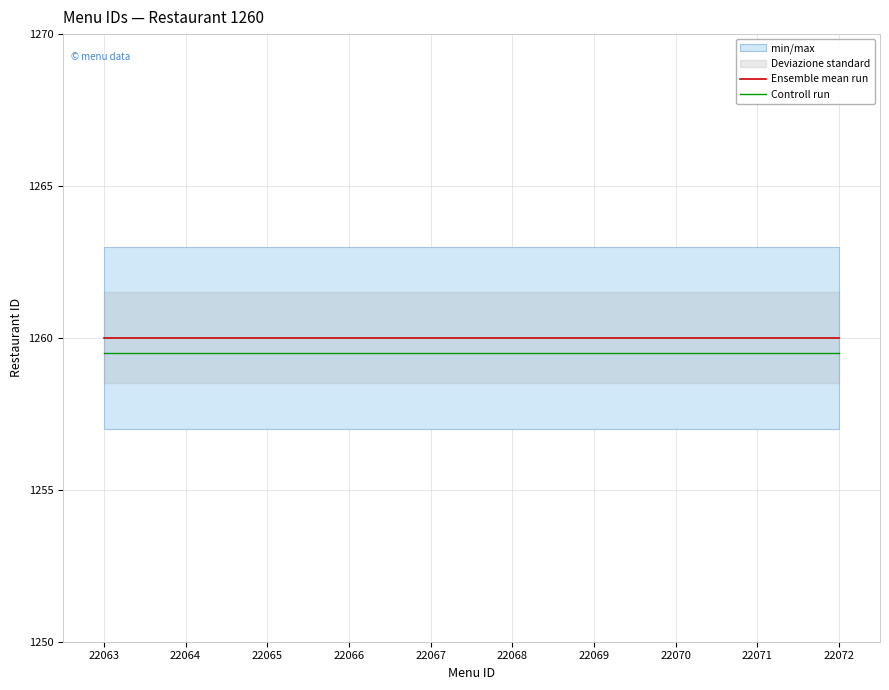

At how many categories does at least one series exceed 1259?

10